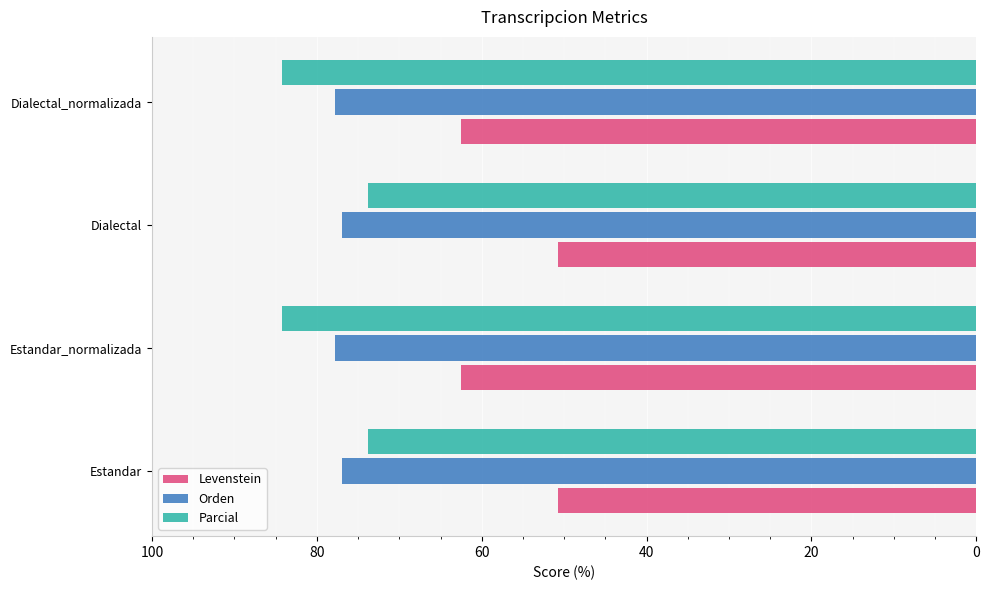

What is the minimum value for Orden?

76.9